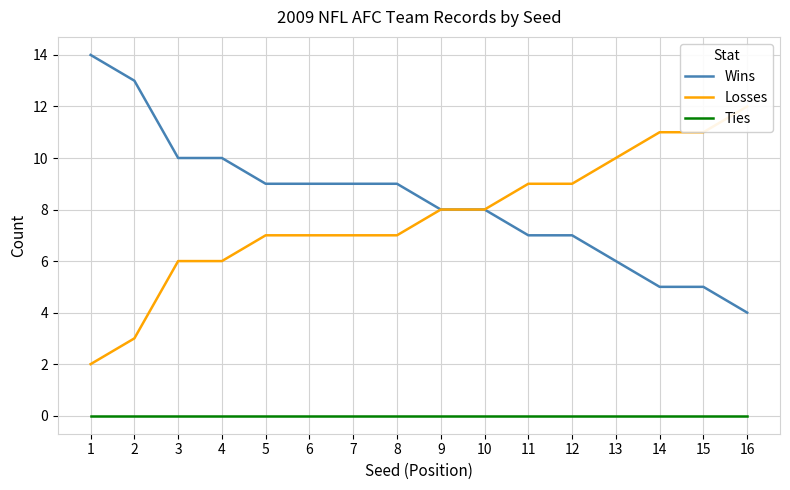

The Wins series shows 8 at 14. True or false?

False